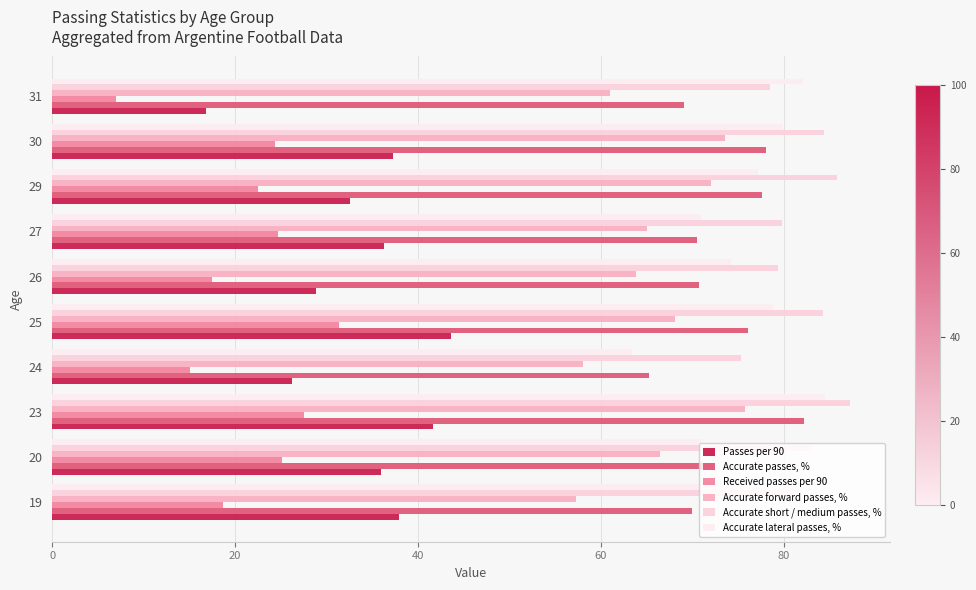

Which category has the lowest value across all series?

31